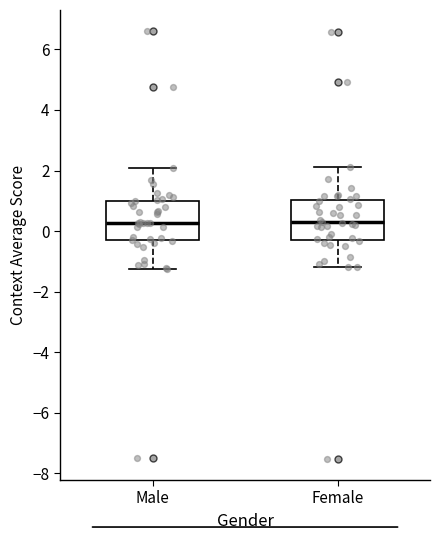

Reading left to right, read every box against the y-axis: the position of its median line, the range the box covers, and the ends of its whiskers. The values are not printed on the chart, so give them approximately, as read against the axis.

Male: median 0.2, box -0.2 to 1.0, whiskers -1.2 to 2.0
Female: median 0.2, box -0.2 to 1.0, whiskers -1.2 to 2.2